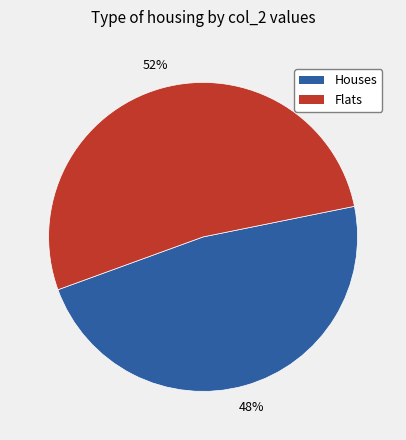

To the nearest percent, what is the average slice percentage?

50%